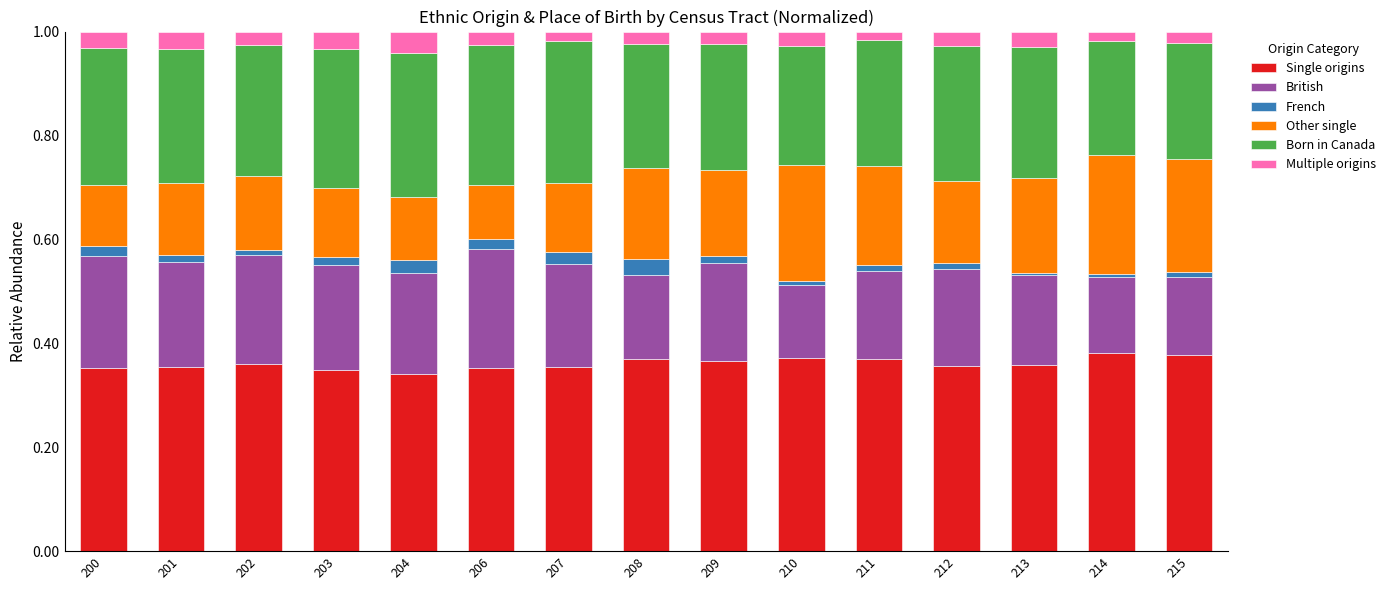

Between 206 and 214, which series saw the biggest shift?

Other single